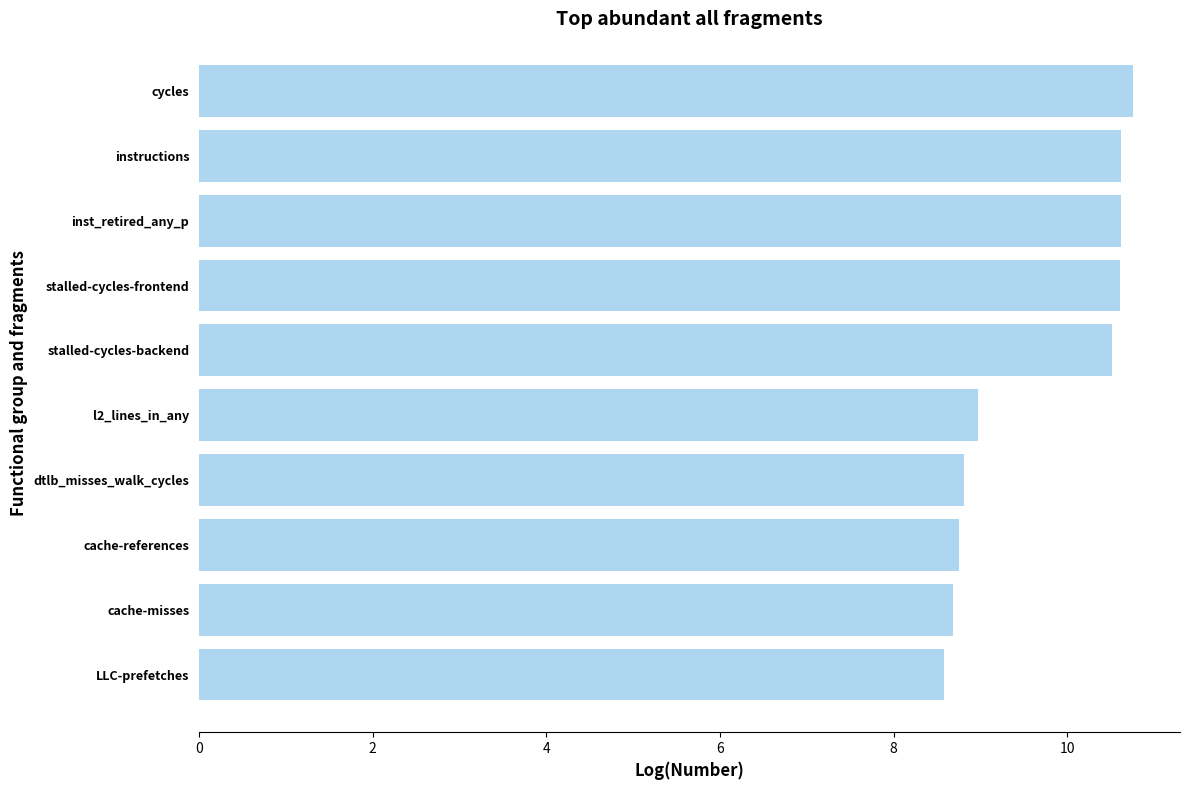

Which category has the highest value across all series?

cycles